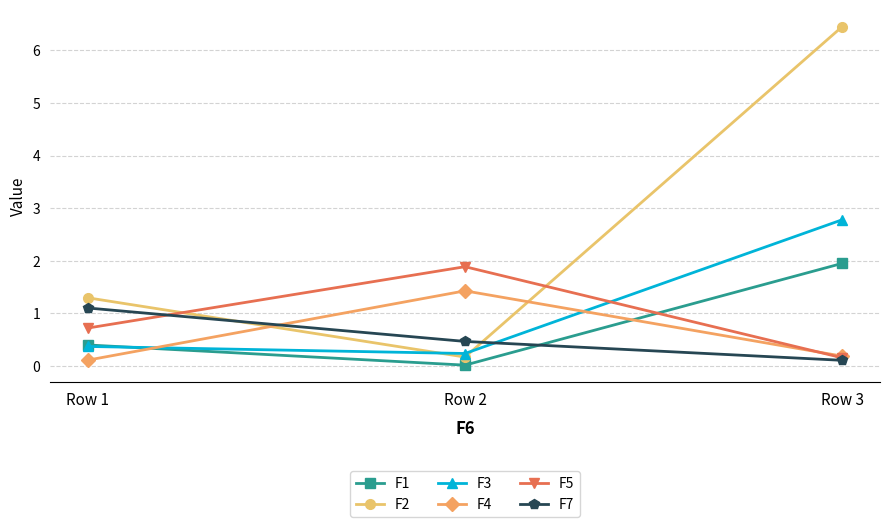

Is this an area chart (filled region under the line)?

No